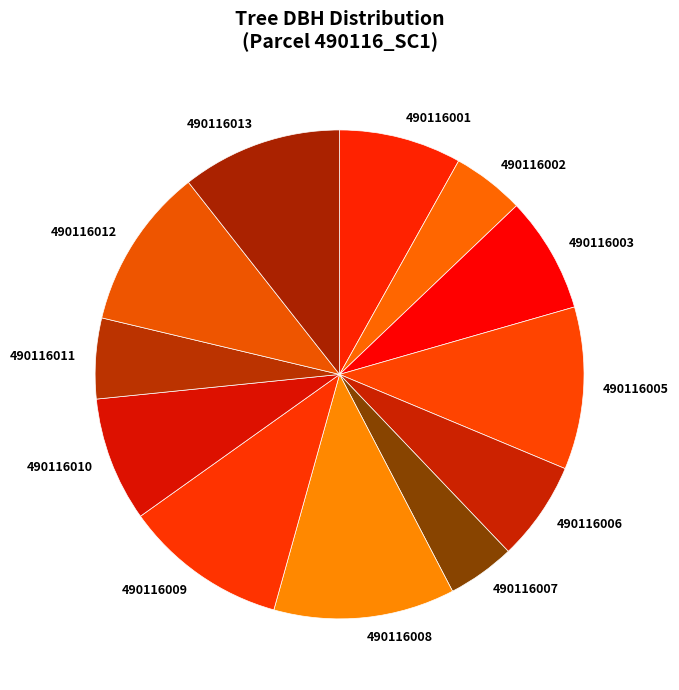

Which has a higher value, 490116012 or 490116006?

490116012